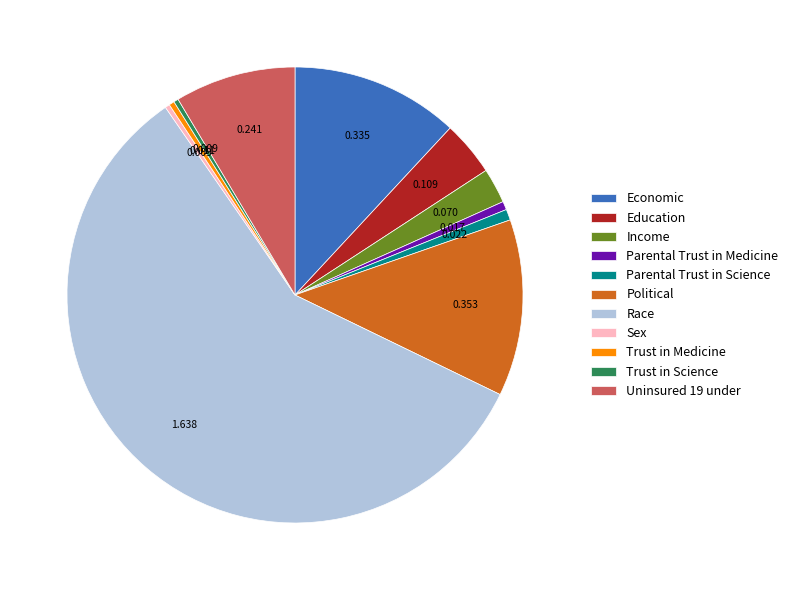

The Political slice represents 2% of the pie. True or false?

False